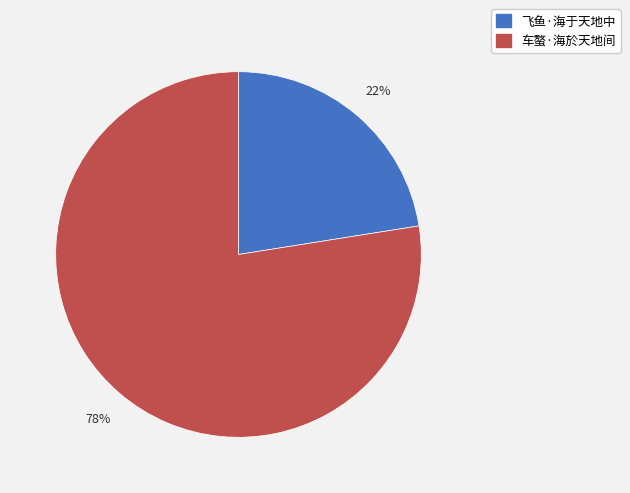

Is there any slice that represents more than half of the pie?

Yes